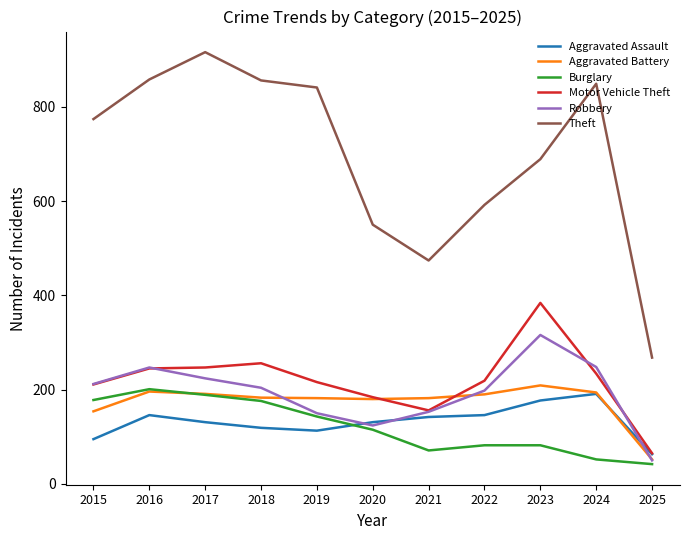

What is the highest value of the Theft series?

916